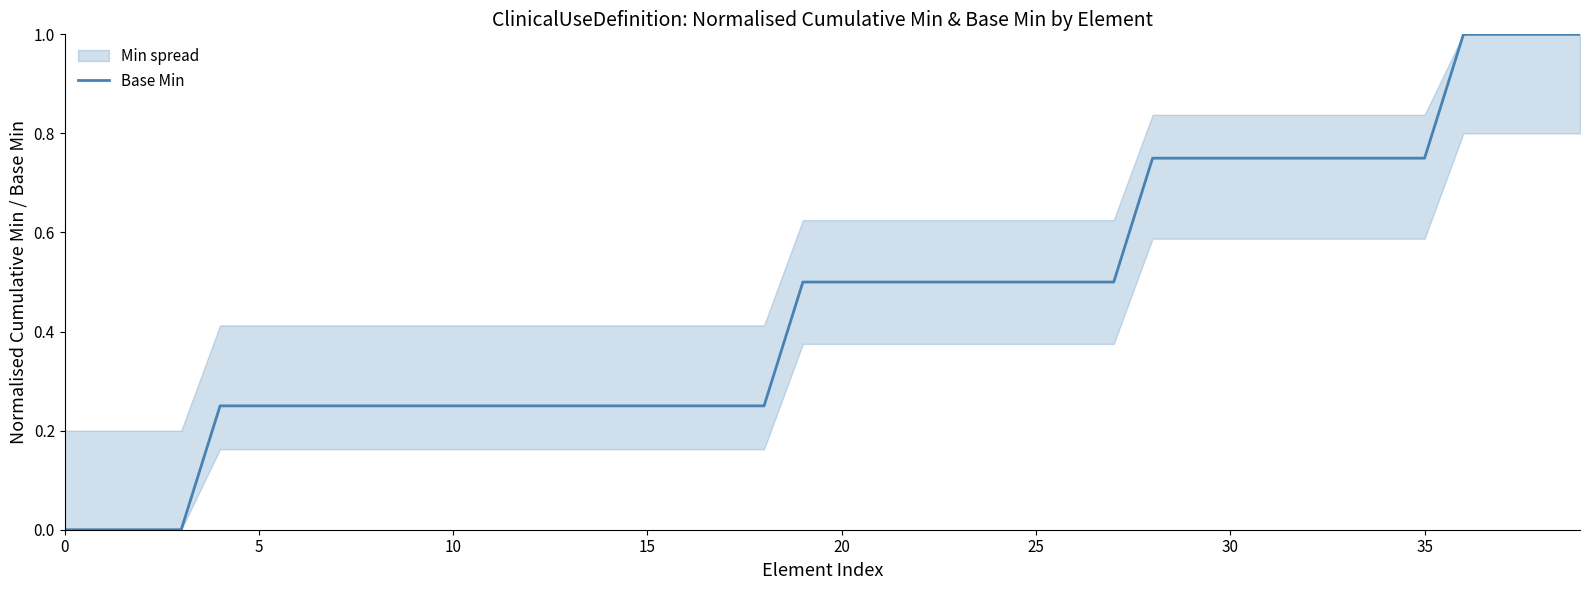

The chart shows a value of 0.2 at 21. True or false?

False